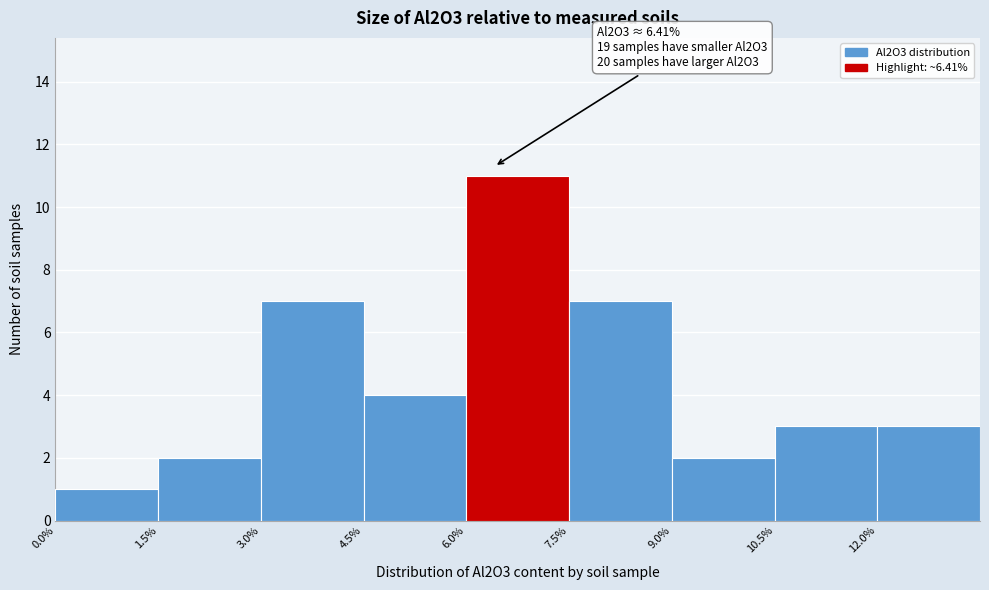

Which range on the x-axis has the tallest bar?

6.0 to 7.5